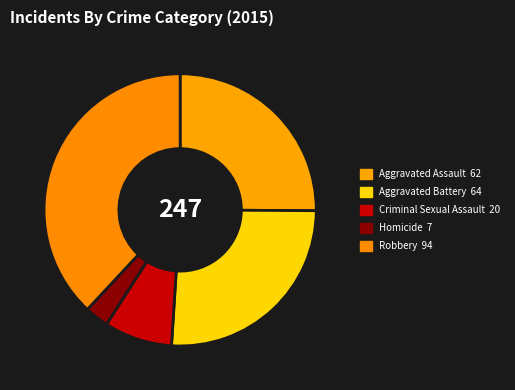

Which category has the biggest portion of the pie?

Robbery